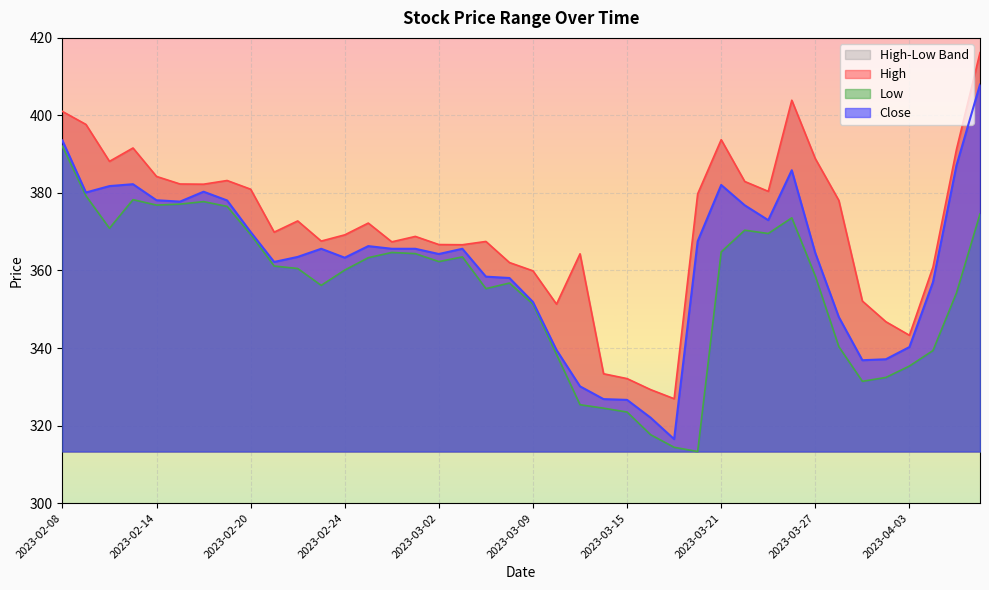

At how many categories does at least one series exceed 342?

36